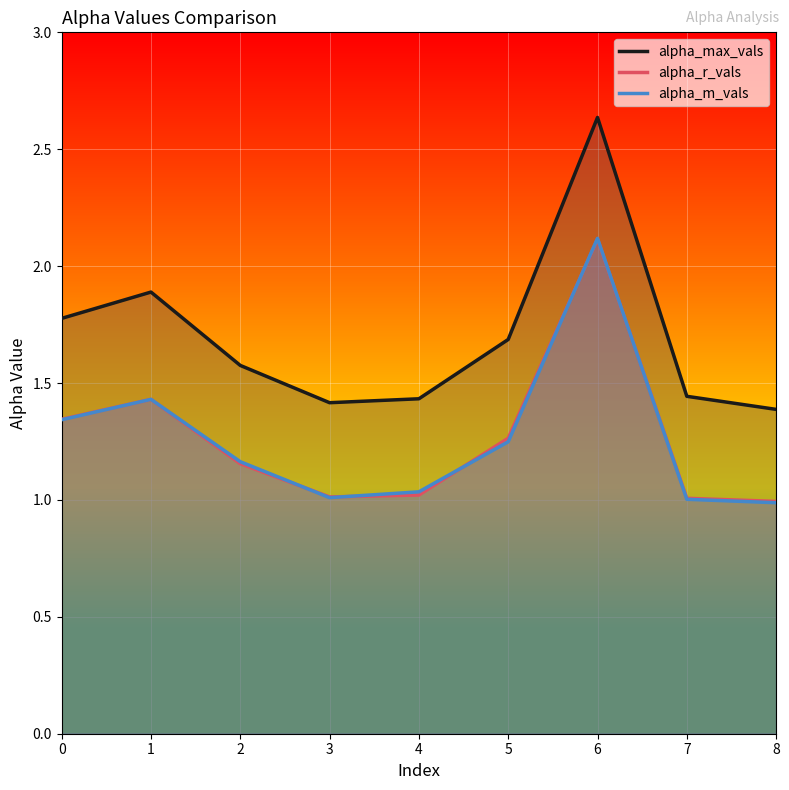

At which category is the sum across all series the highest?

6